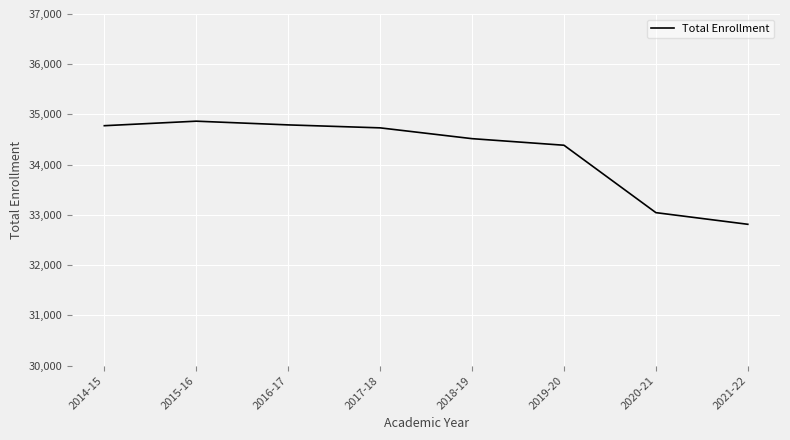

What is the change in value from 2016-17 to 2020-21?

-1747